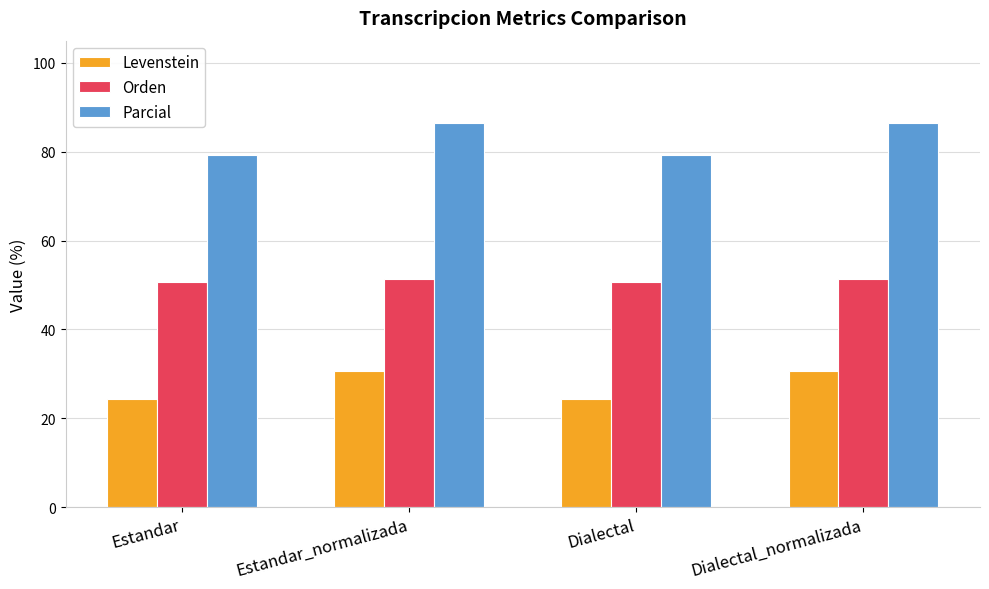

List the series in order of their peak value, lowest first.

Levenstein, Orden, Parcial